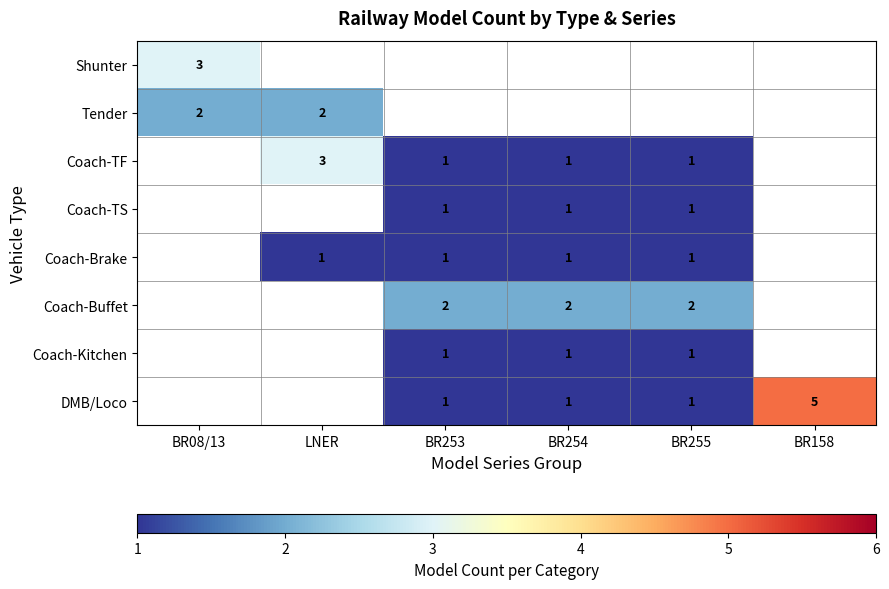

The Coach-TF series shows 1 at BR253. True or false?

True